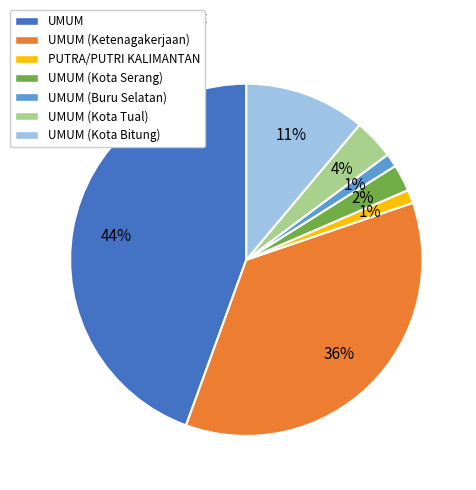

To the nearest percent, what portion does PUTRA/PUTRI KALIMANTAN represent?

1%